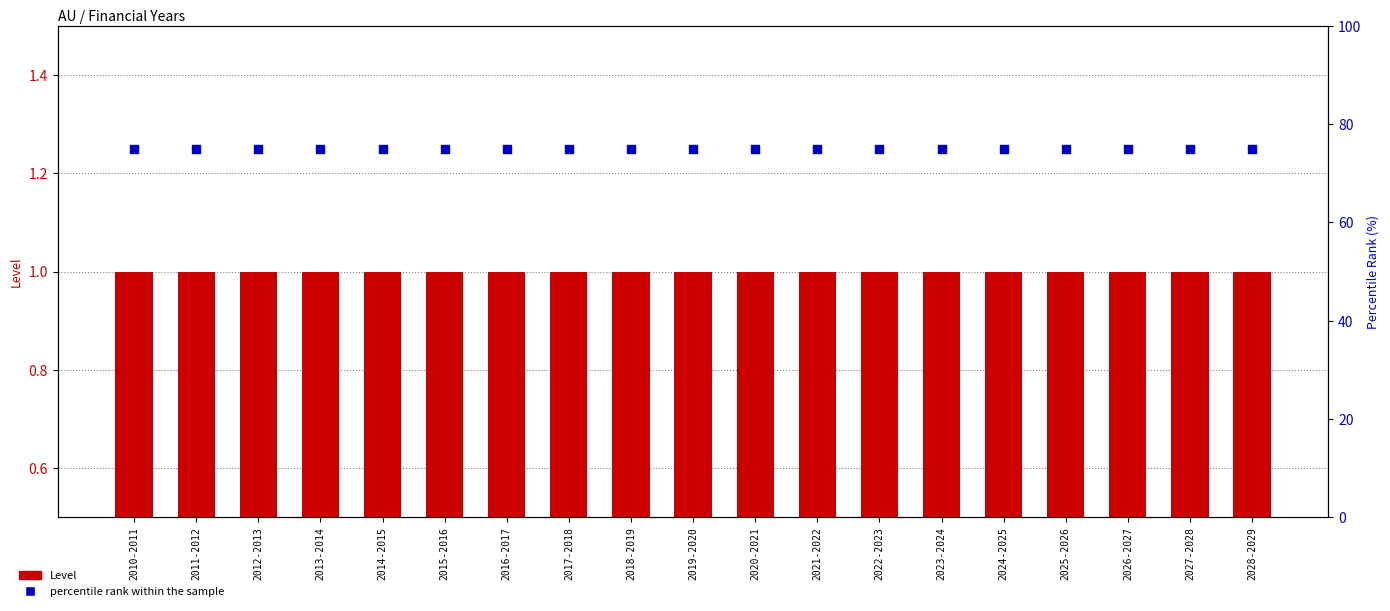

Which series has the largest total across all categories?

percentile rank within the sample